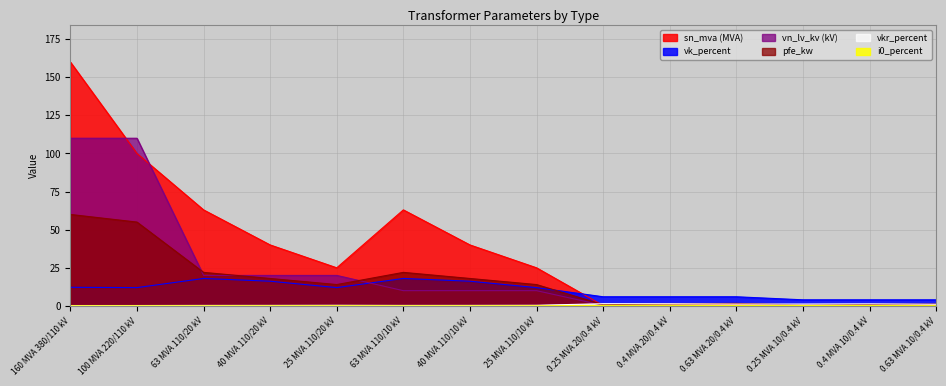

Reading left to right, extract all data points from this chart.

pfe_kw: 160 MVA 380/110 kV=60.0	100 MVA 220/110 kV=55.0	63 MVA 110/20 kV=22.0	40 MVA 110/20 kV=18.0	25 MVA 110/20 kV=14.0	63 MVA 110/10 kV=22.0	40 MVA 110/10 kV=18.0	25 MVA 110/10 kV=14.0	0.25 MVA 20/0.4 kV=0.8	0.4 MVA 20/0.4 kV=1.4	0.63 MVA 20/0.4 kV=1.6	0.25 MVA 10/0.4 kV=0.6	0.4 MVA 10/0.4 kV=0.9	0.63 MVA 10/0.4 kV=1.2
vkr_percent: 160 MVA 380/110 kV=0.2	100 MVA 220/110 kV=0.3	63 MVA 110/20 kV=0.3	40 MVA 110/20 kV=0.3	25 MVA 110/20 kV=0.4	63 MVA 110/10 kV=0.3	40 MVA 110/10 kV=0.3	25 MVA 110/10 kV=0.4	0.25 MVA 20/0.4 kV=1.4	0.4 MVA 20/0.4 kV=1.4	0.63 MVA 20/0.4 kV=1.2	0.25 MVA 10/0.4 kV=1.2	0.4 MVA 10/0.4 kV=1.3	0.63 MVA 10/0.4 kV=1.1
i0_percent: 160 MVA 380/110 kV=0.1	100 MVA 220/110 kV=0.1	63 MVA 110/20 kV=0.0	40 MVA 110/20 kV=0.1	25 MVA 110/20 kV=0.1	63 MVA 110/10 kV=0.0	40 MVA 110/10 kV=0.1	25 MVA 110/10 kV=0.1	0.25 MVA 20/0.4 kV=0.3	0.4 MVA 20/0.4 kV=0.3	0.63 MVA 20/0.4 kV=0.3	0.25 MVA 10/0.4 kV=0.2	0.4 MVA 10/0.4 kV=0.2	0.63 MVA 10/0.4 kV=0.2
sn_mva: 160 MVA 380/110 kV=160.0	100 MVA 220/110 kV=100.0	63 MVA 110/20 kV=63.0	40 MVA 110/20 kV=40.0	25 MVA 110/20 kV=25.0	63 MVA 110/10 kV=63.0	40 MVA 110/10 kV=40.0	25 MVA 110/10 kV=25.0	0.25 MVA 20/0.4 kV=0.2	0.4 MVA 20/0.4 kV=0.4	0.63 MVA 20/0.4 kV=0.6	0.25 MVA 10/0.4 kV=0.2	0.4 MVA 10/0.4 kV=0.4	0.63 MVA 10/0.4 kV=0.6
vk_percent: 160 MVA 380/110 kV=12.2	100 MVA 220/110 kV=12.0	63 MVA 110/20 kV=18.0	40 MVA 110/20 kV=16.2	25 MVA 110/20 kV=12.0	63 MVA 110/10 kV=18.0	40 MVA 110/10 kV=16.2	25 MVA 110/10 kV=12.0	0.25 MVA 20/0.4 kV=6.0	0.4 MVA 20/0.4 kV=6.0	0.63 MVA 20/0.4 kV=6.0	0.25 MVA 10/0.4 kV=4.0	0.4 MVA 10/0.4 kV=4.0	0.63 MVA 10/0.4 kV=4.0
vn_lv_kv: 160 MVA 380/110 kV=110.0	100 MVA 220/110 kV=110.0	63 MVA 110/20 kV=20.0	40 MVA 110/20 kV=20.0	25 MVA 110/20 kV=20.0	63 MVA 110/10 kV=10.0	40 MVA 110/10 kV=10.0	25 MVA 110/10 kV=10.0	0.25 MVA 20/0.4 kV=0.4	0.4 MVA 20/0.4 kV=0.4	0.63 MVA 20/0.4 kV=0.4	0.25 MVA 10/0.4 kV=0.4	0.4 MVA 10/0.4 kV=0.4	0.63 MVA 10/0.4 kV=0.4